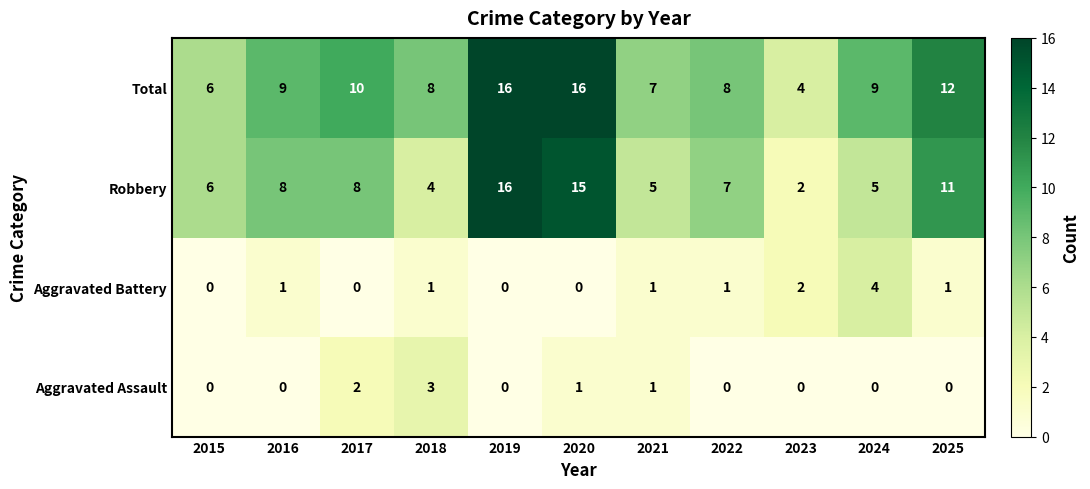

What is the difference between the maximum and second lowest values in the Total series?

10